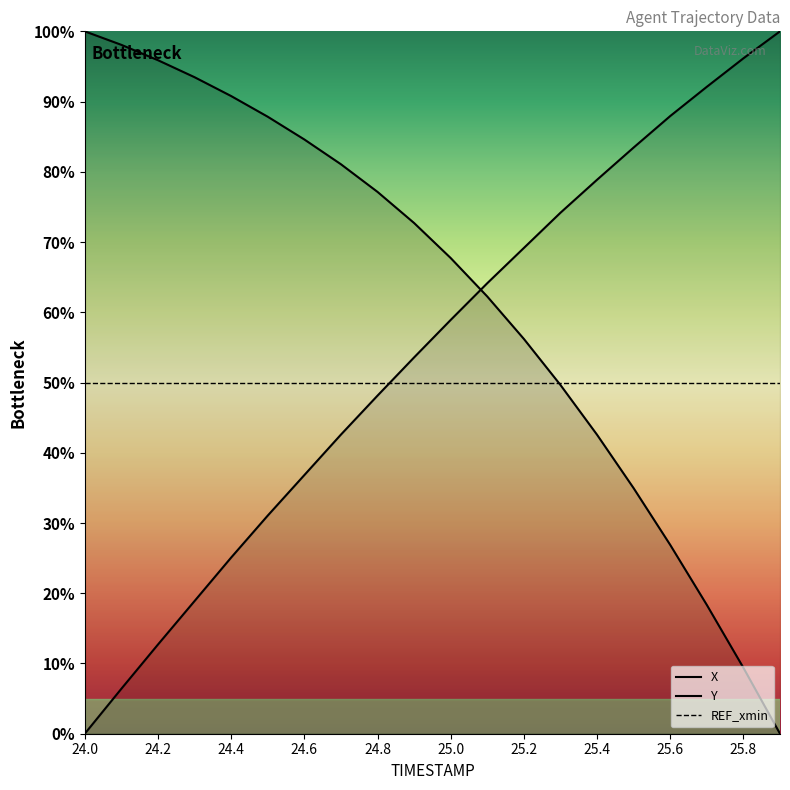

After their last crossing, which series has the higher values: X or Y?

Y